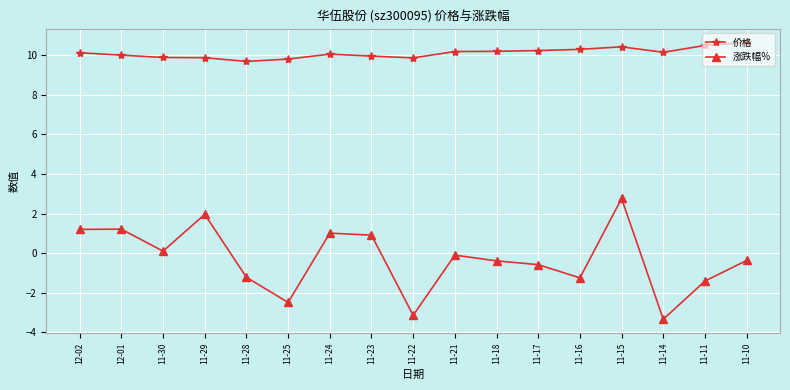

The value of 价格 at 12-01 is 10.0. True or false?

True